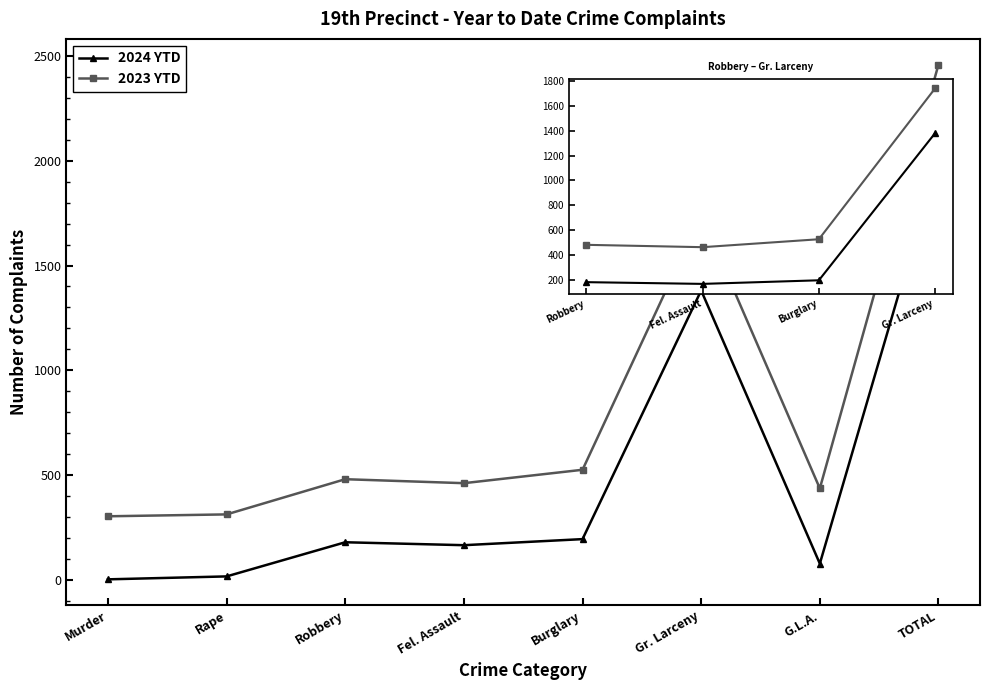

The value of 2023 YTD at Murder is 466. True or false?

False